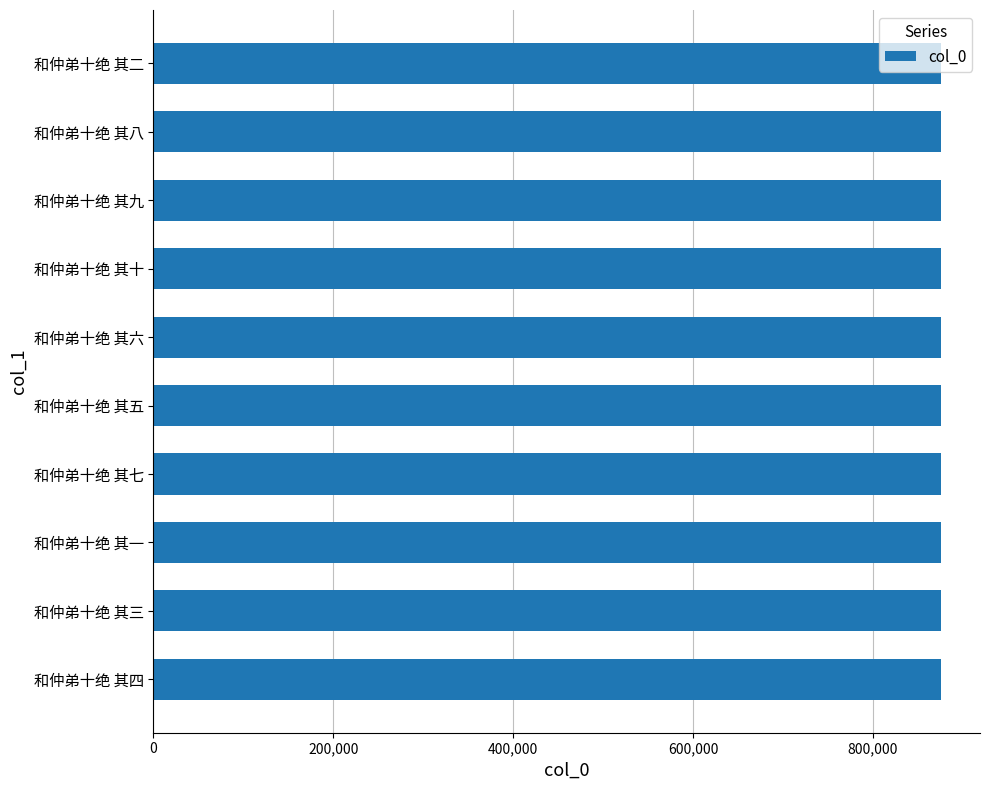

What is the sum of all values?

8753875